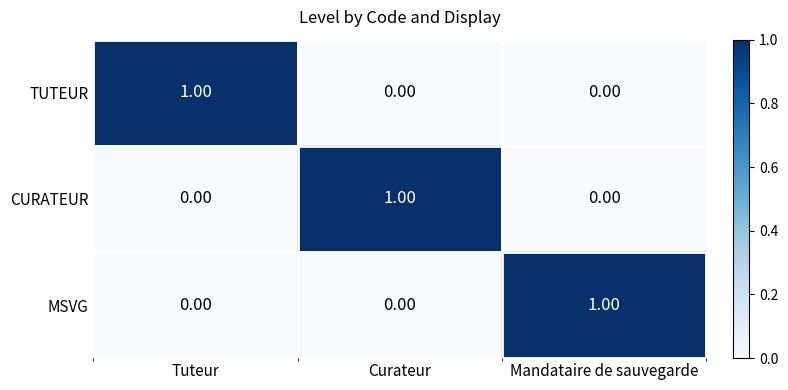

Which category has the highest value in the MSVG series?

Mandataire de sauvegarde